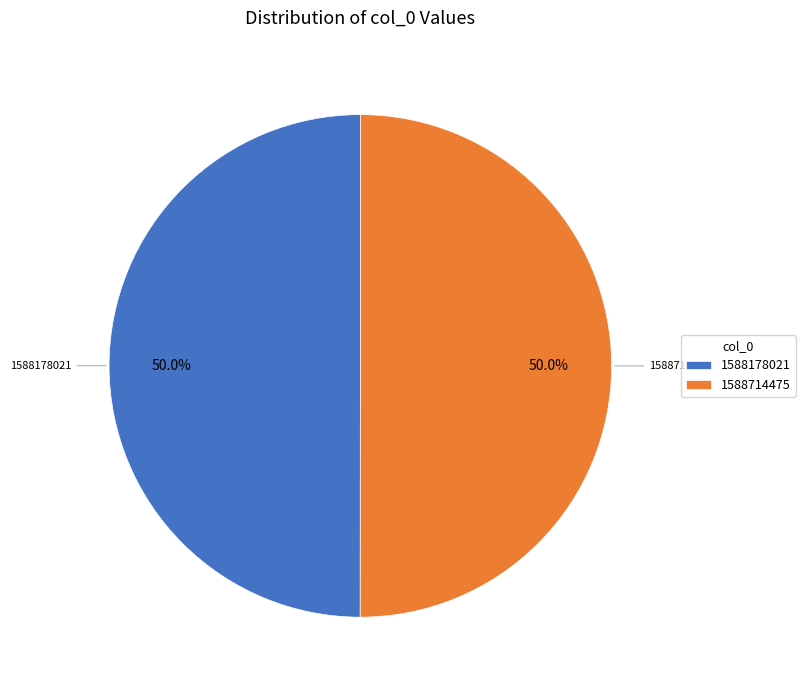

Count the number of slices in the pie.

2